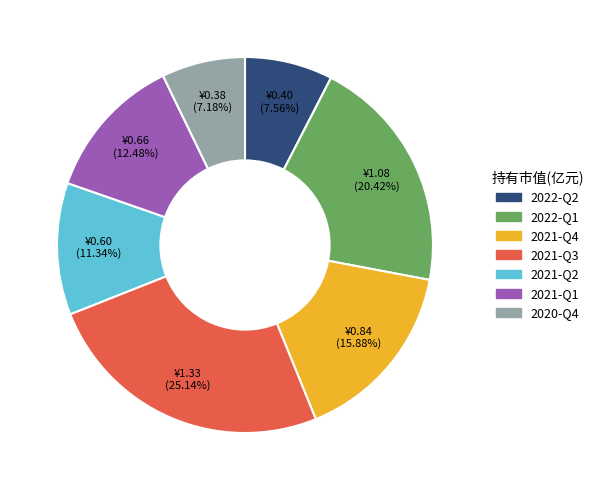

Is it true that 2021-Q1 is 2% of the pie?

False